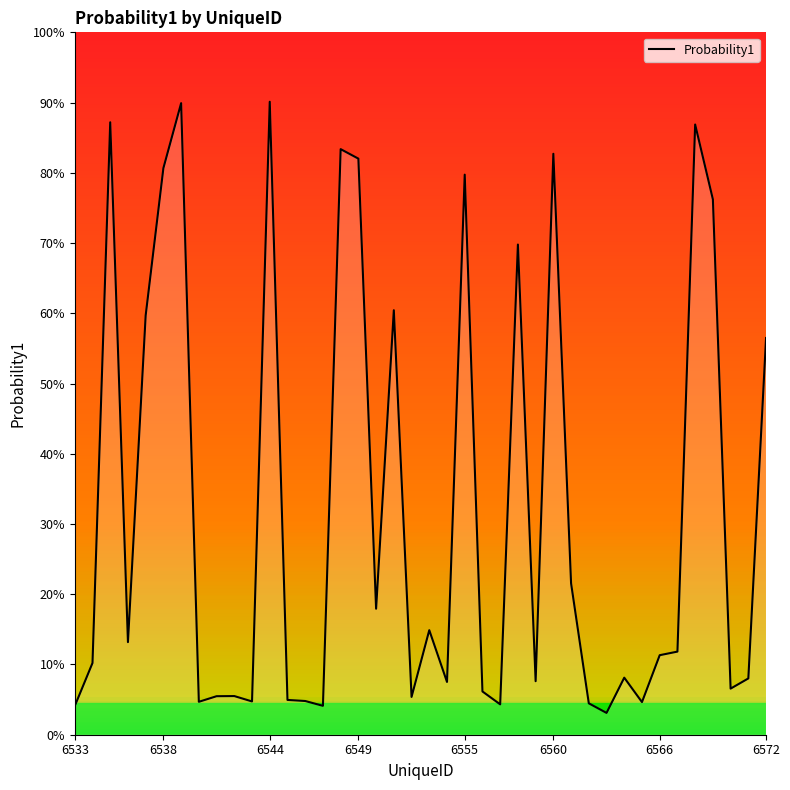

Is this an area chart (filled region under the line)?

Yes